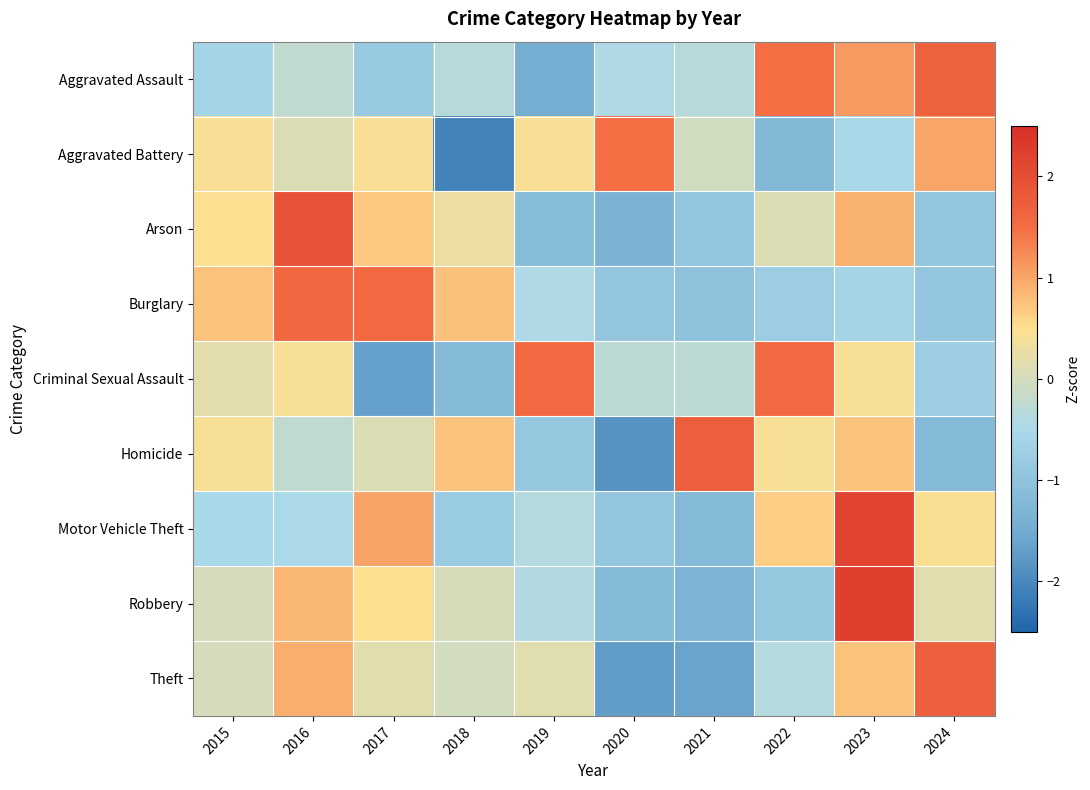

At how many categories does at least one series exceed 0?

10